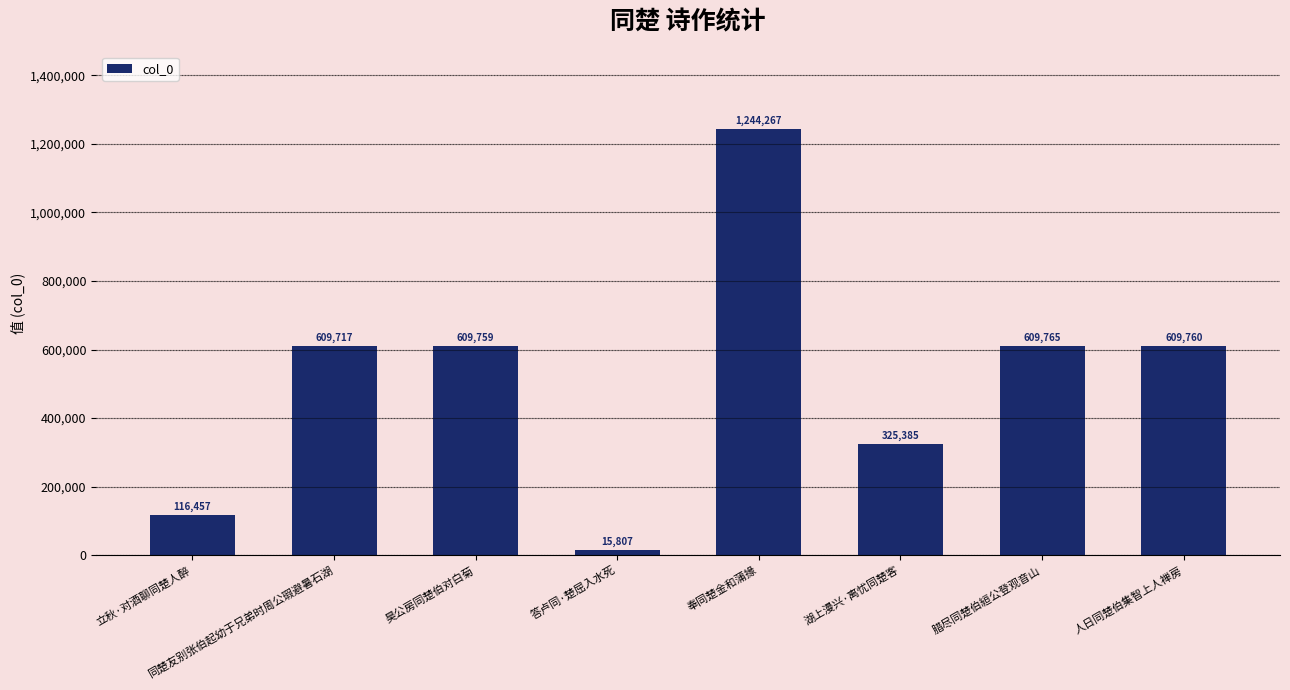

Between 同楚友别张伯起幼于兄弟时周公瑕避暑石湖 and 答卢同·楚屈入水死, which is larger?

同楚友别张伯起幼于兄弟时周公瑕避暑石湖